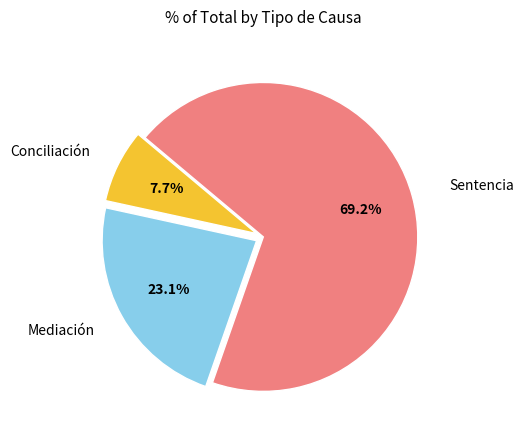

Is Conciliación the majority of the pie?

No